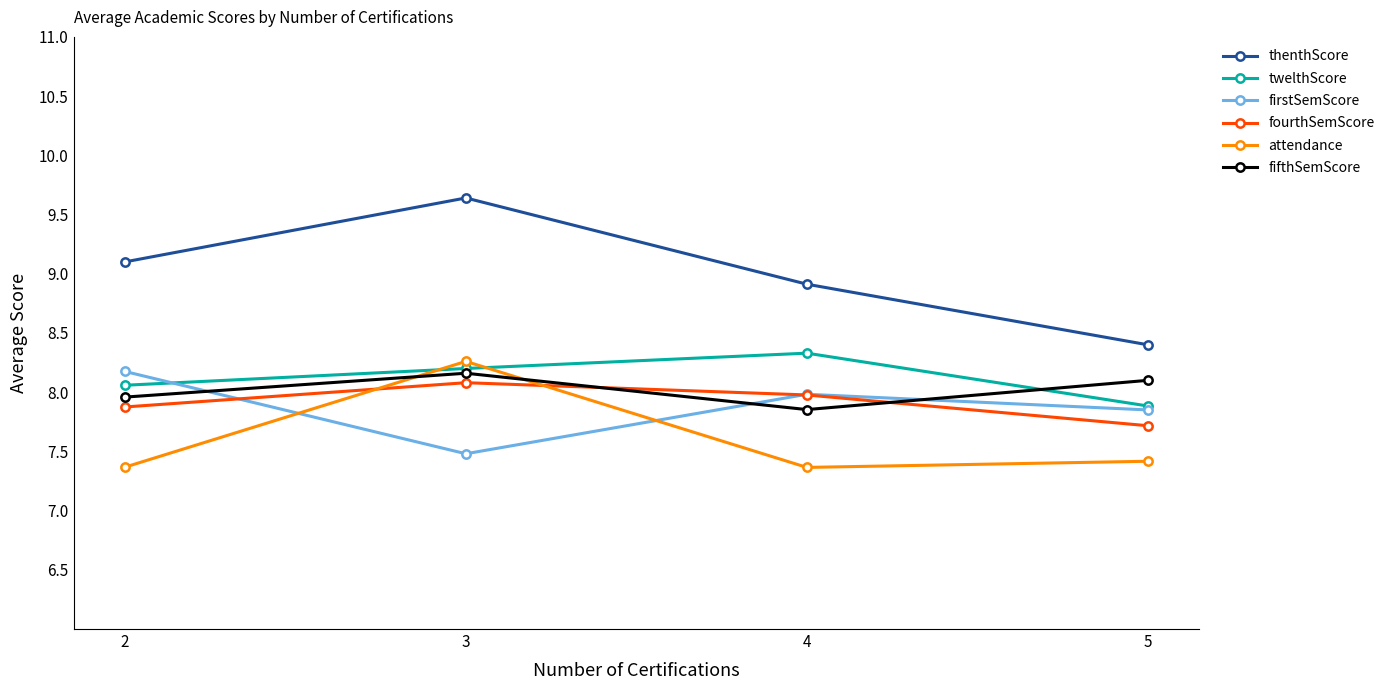

Reading left to right, extract all data points from this chart.

thenthScore: 9.1	9.6	8.9	8.4
twelthScore: 8.1	8.2	8.3	7.9
firstSemScore: 8.2	7.5	8.0	7.9
fourthSemScore: 7.9	8.1	8.0	7.7
attendance: 7.4	8.3	7.4	7.4
fifthSemScore: 8.0	8.2	7.9	8.1